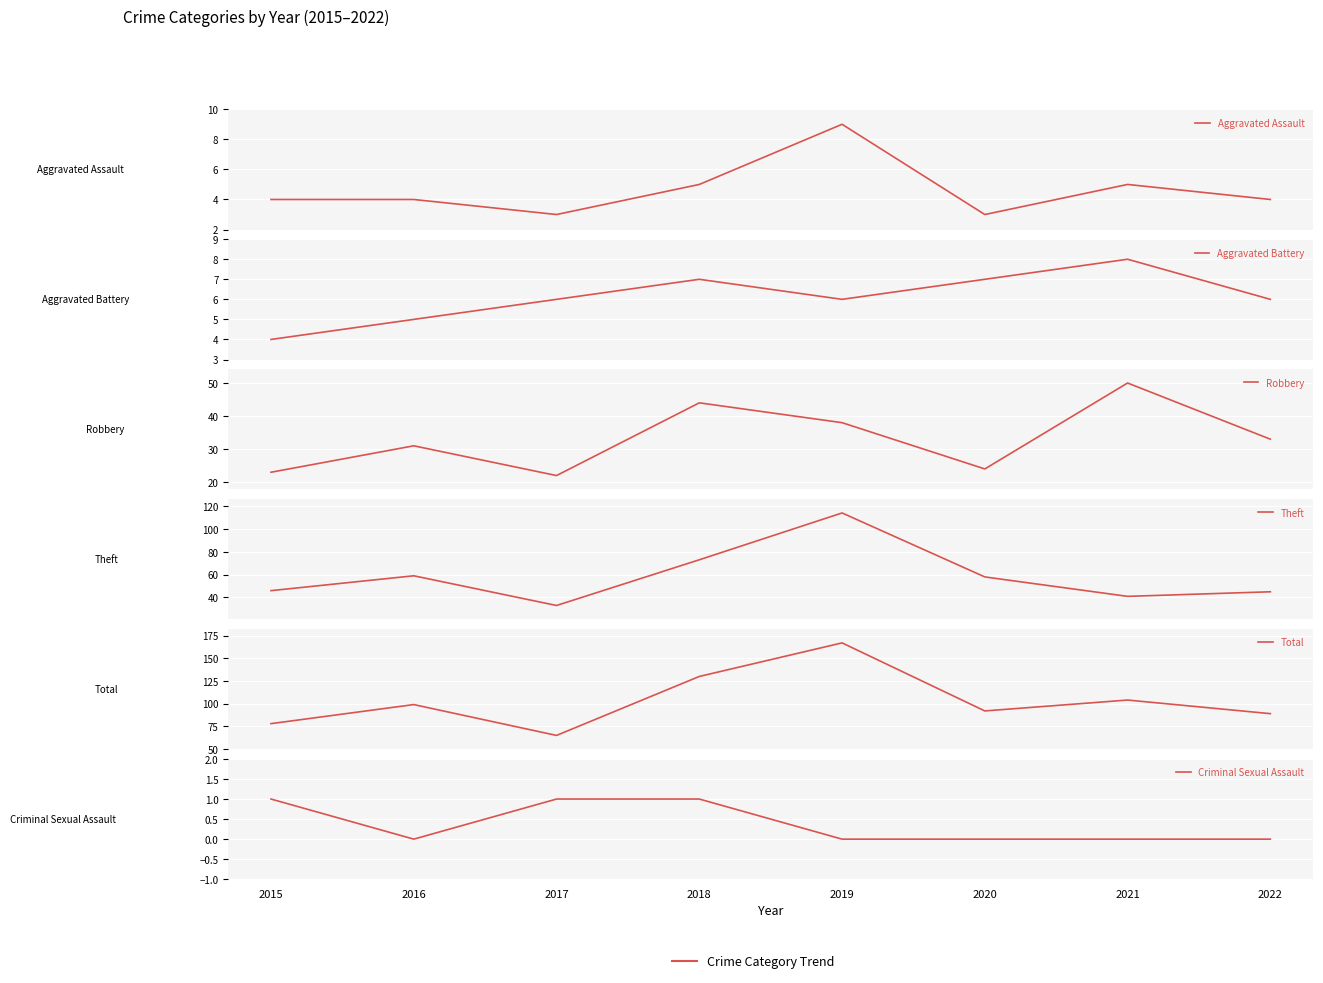

Where does the Aggravated Assault series first go above 4?

2018